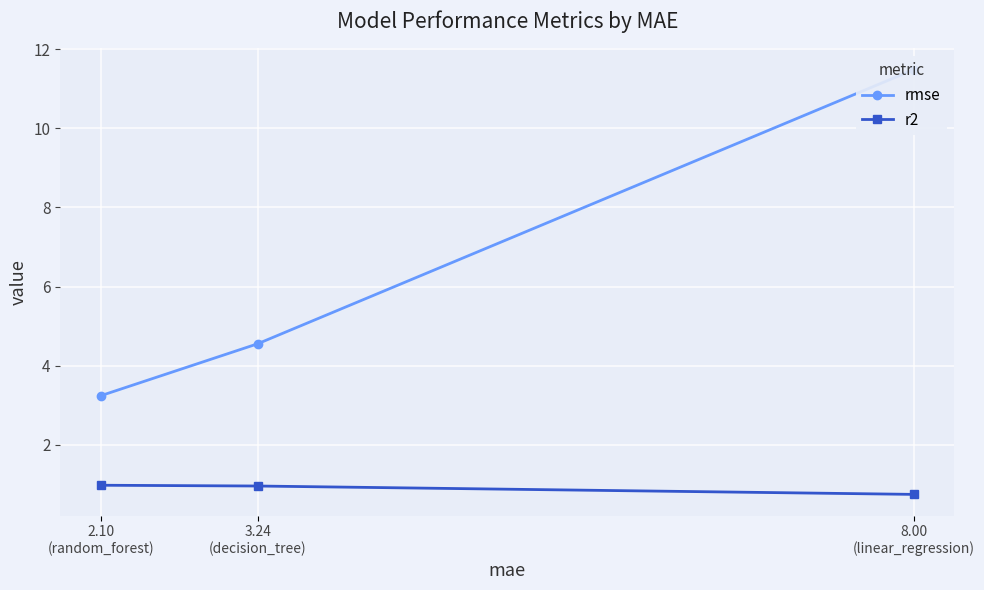

What is the value of the r2 point at the 3rd from the left?

0.7